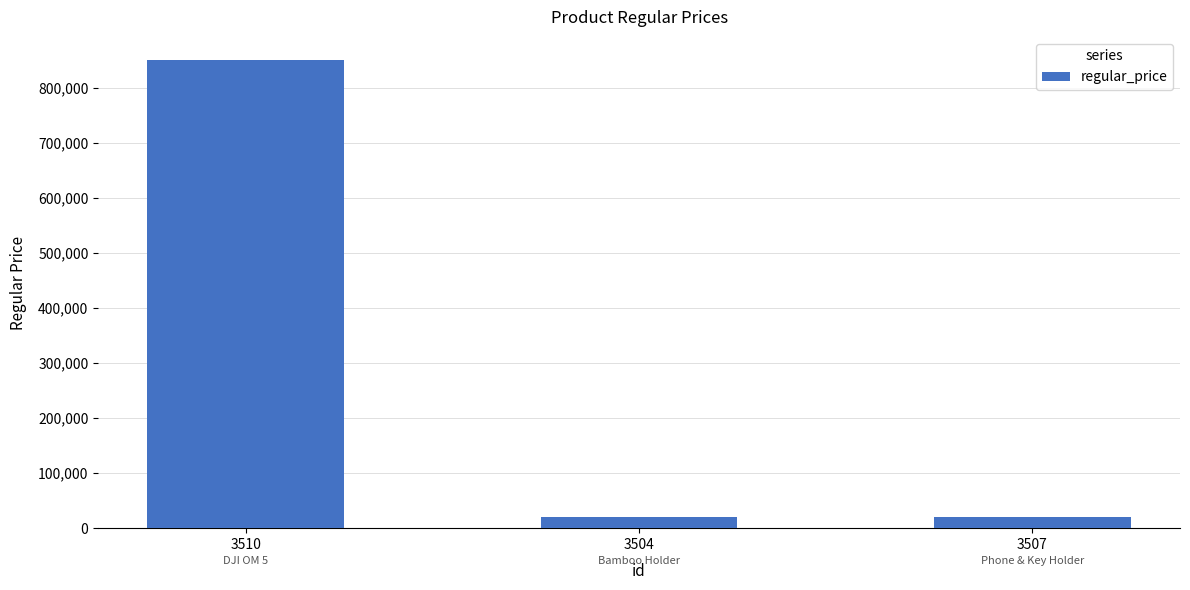

How many bars are there in total?

3